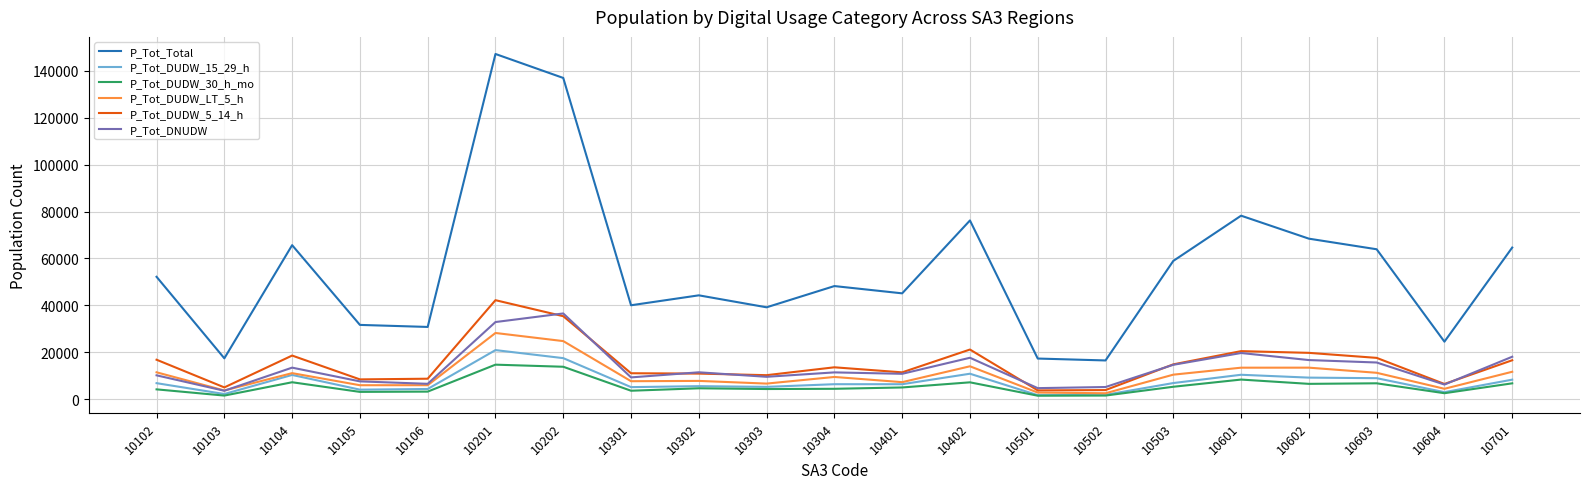

How many distinct data groups are displayed?

6